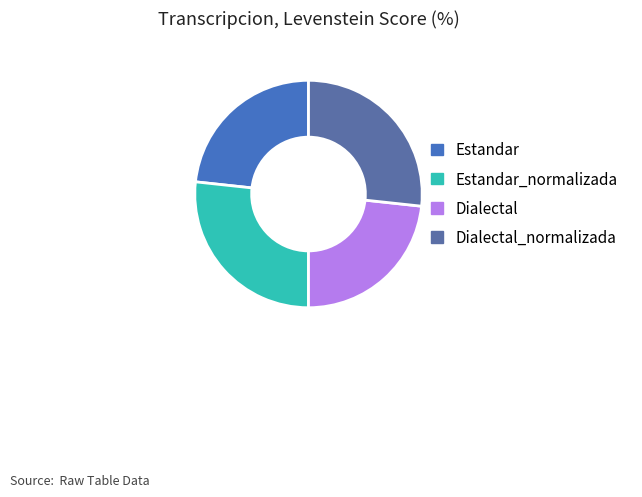

Rank the categories by value from lowest to highest.

Estandar, Dialectal, Estandar_normalizada, Dialectal_normalizada